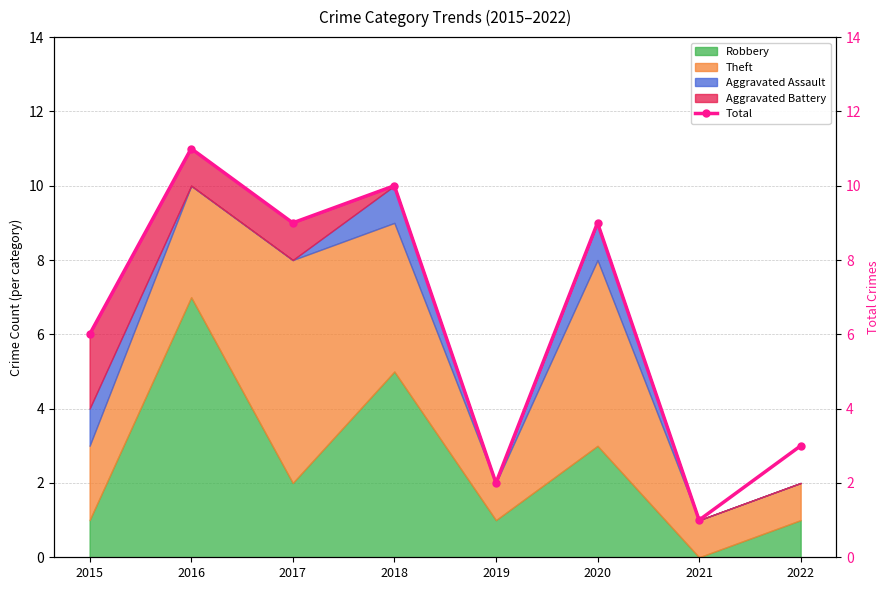

List the labels in order of value, largest first.

2016, 2018, 2017, 2020, 2015, 2022, 2019, 2021